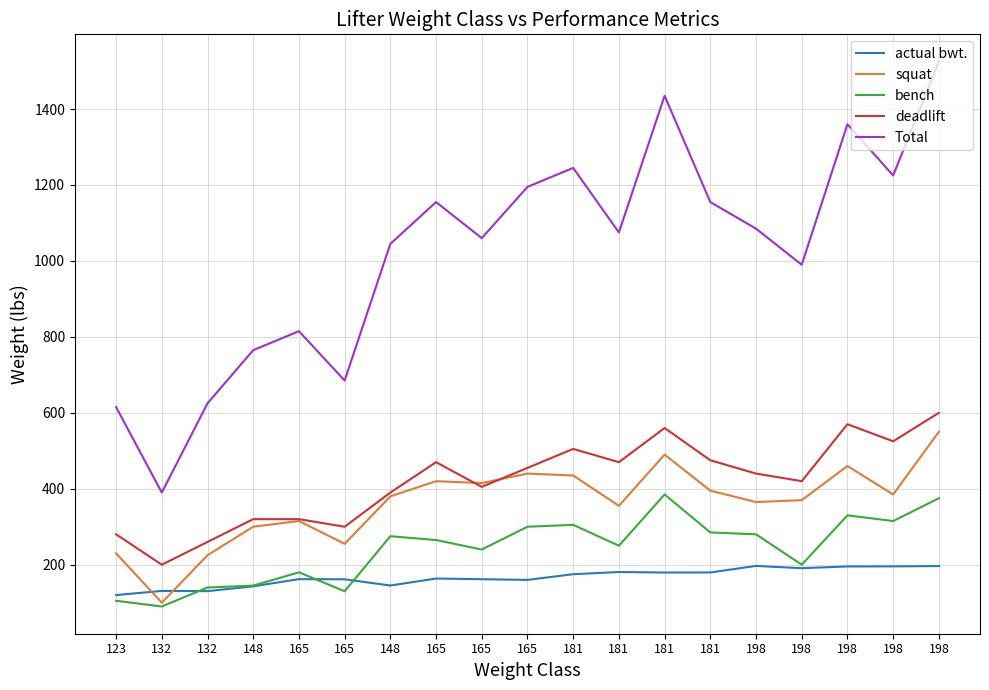

At which label does Total first exceed 1075?

165